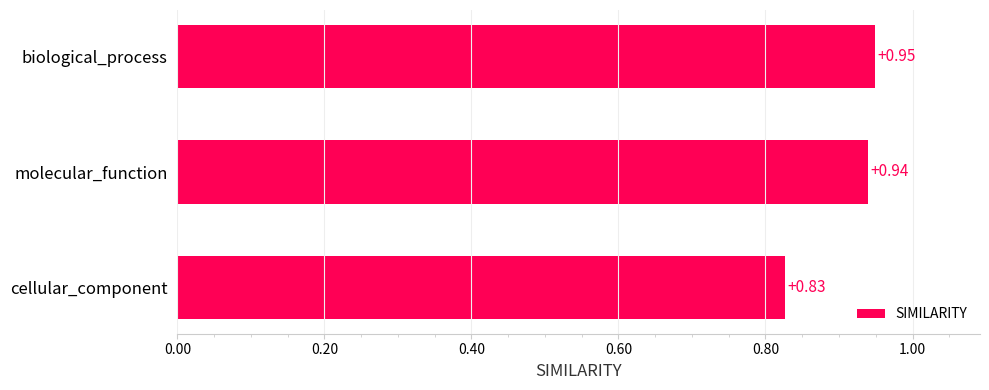

Which category has the highest value across all series?

biological_process